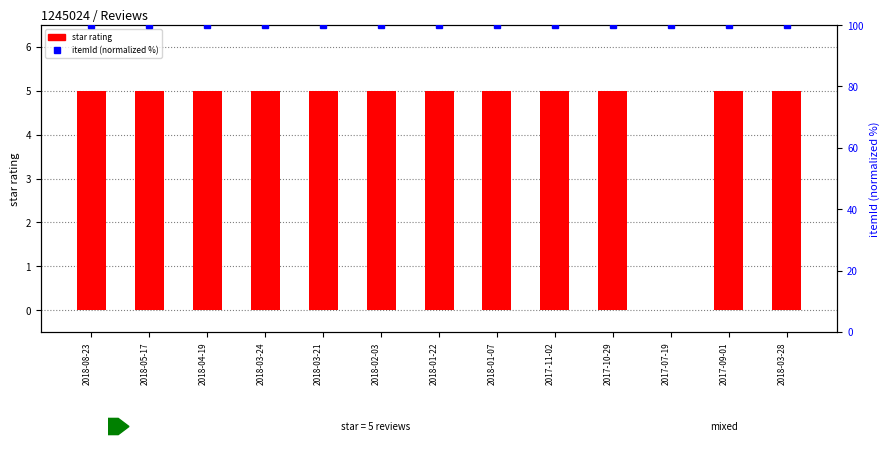

Count the number of data series in this chart.

2